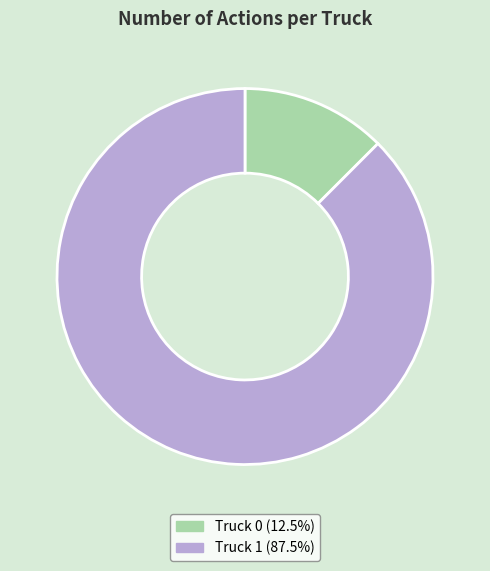

Is it true that Truck 1 is 88% of the pie?

True